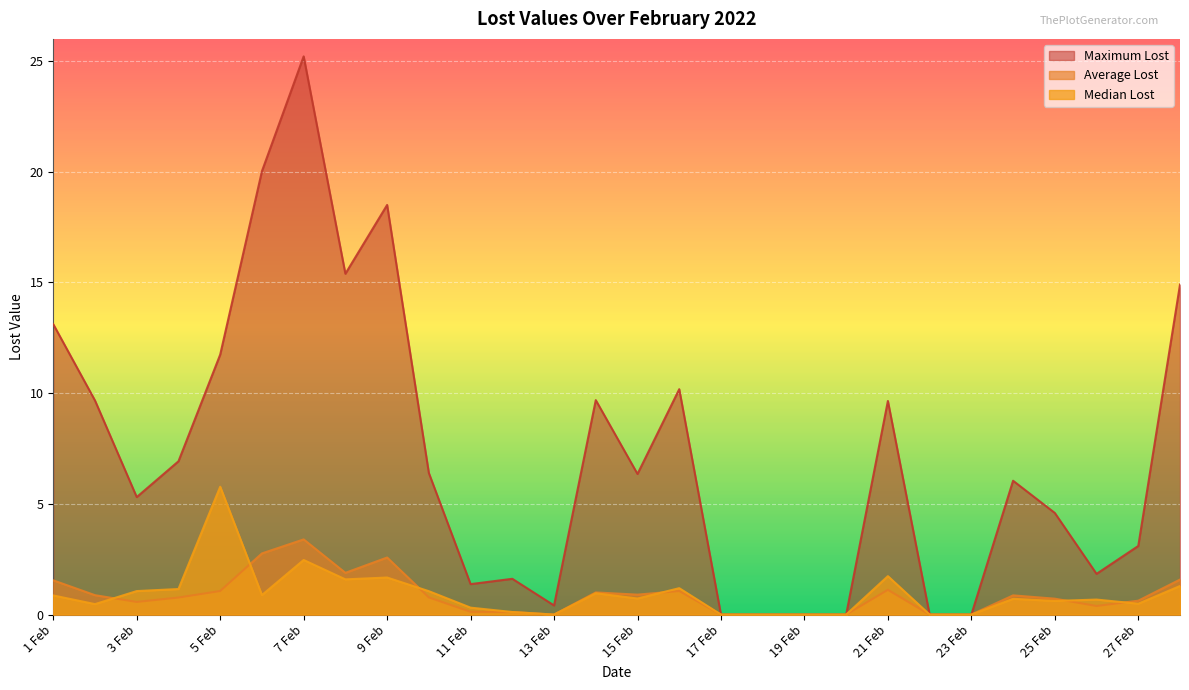

What is the sum of all Median Lost values?

25.8